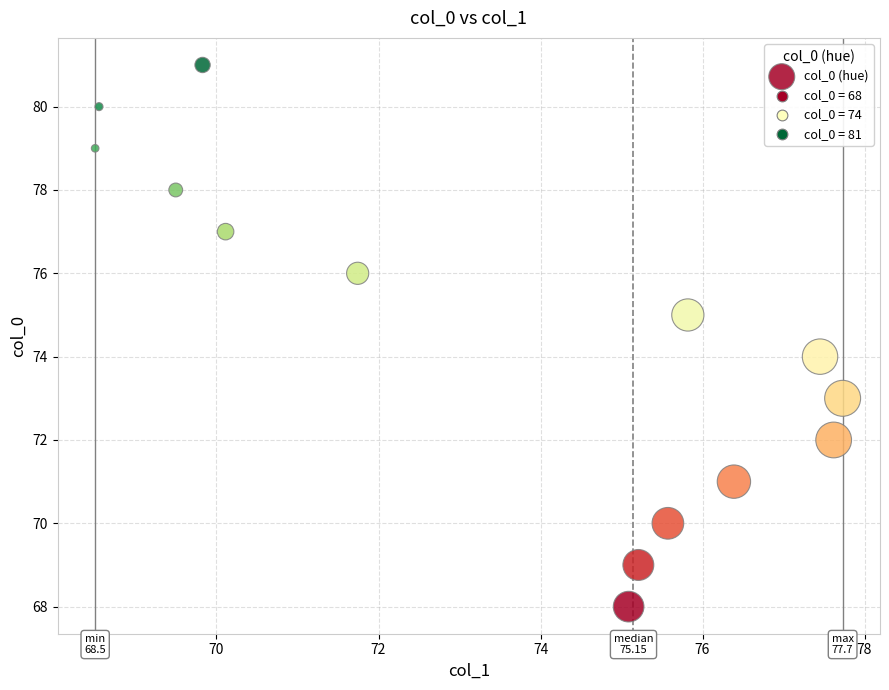

What is the range of Y values (max minus min)?

13